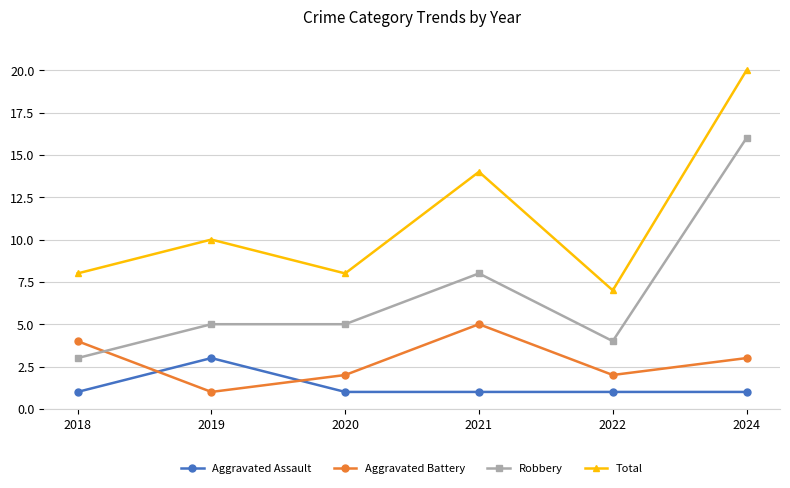

True or false: Aggravated Assault and Total cross at least once.

False